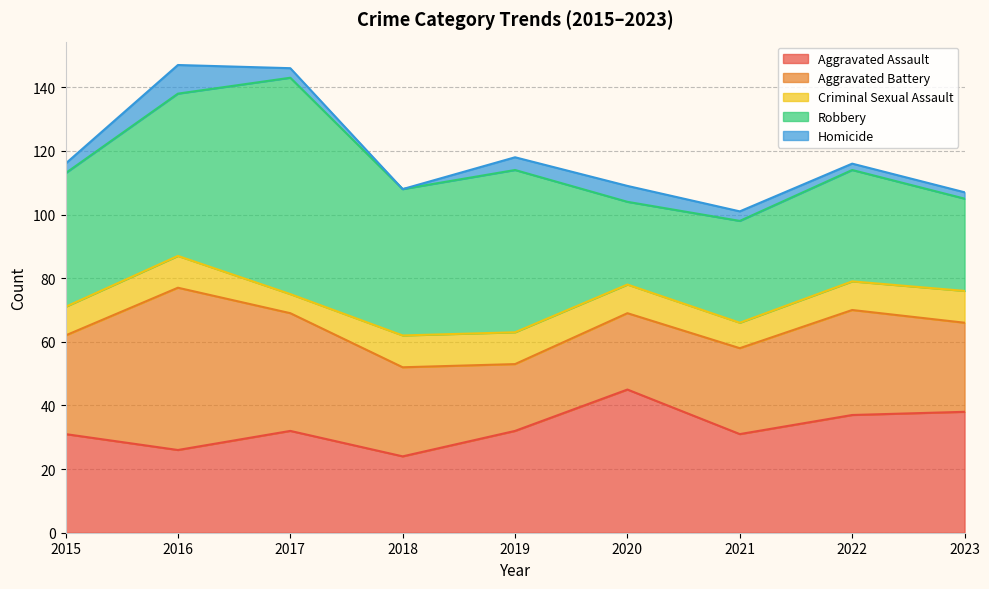

What is the average value of the Criminal Sexual Assault series?

9